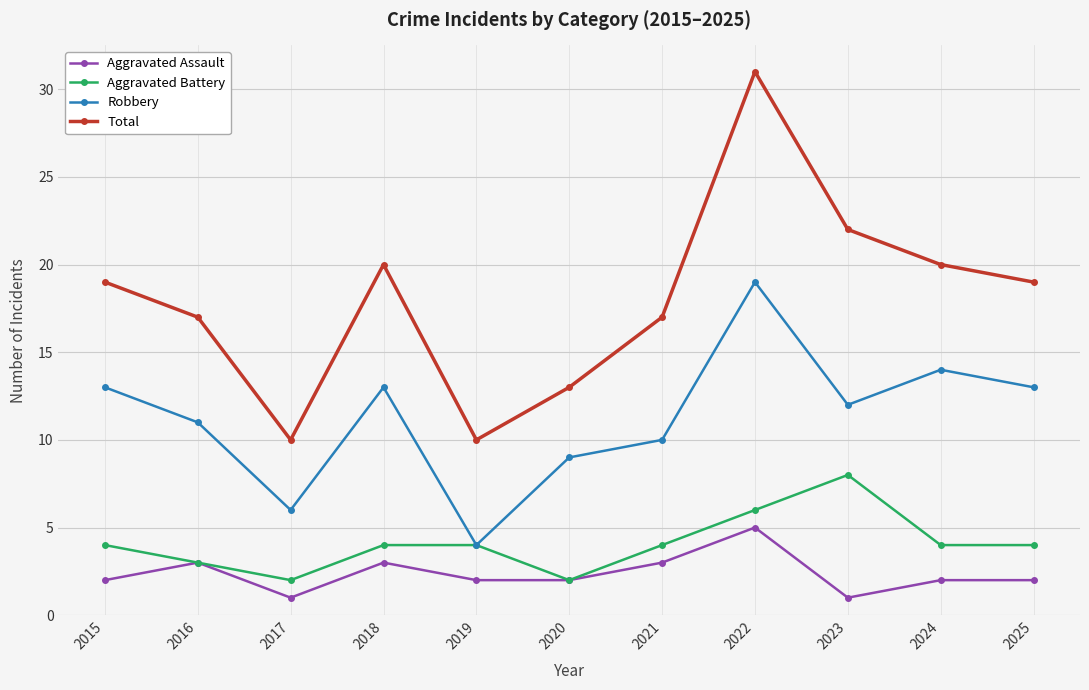

Reading left to right, extract all data points from this chart.

Aggravated Assault: 2	3	1	3	2	2	3	5	1	2	2
Aggravated Battery: 4	3	2	4	4	2	4	6	8	4	4
Robbery: 13	11	6	13	4	9	10	19	12	14	13
Total: 19	17	10	20	10	13	17	31	22	20	19